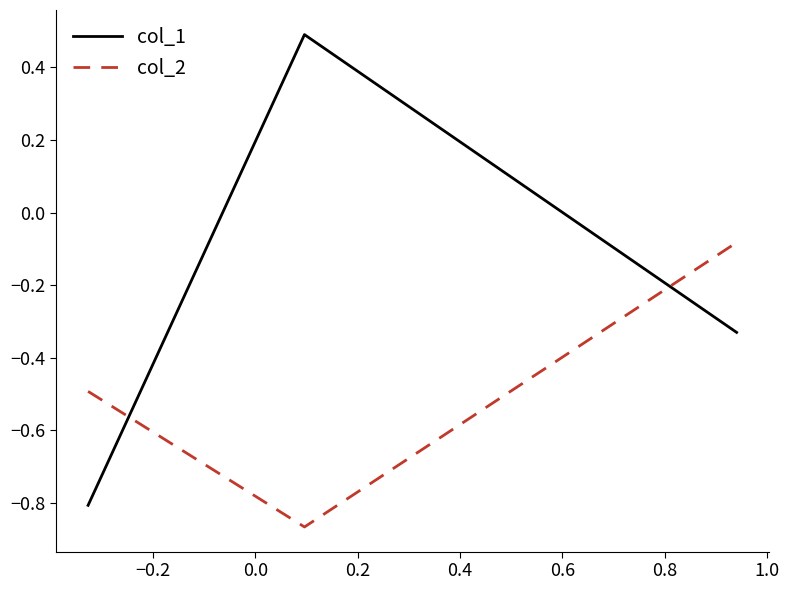

What is the maximum value for col_1?

0.5